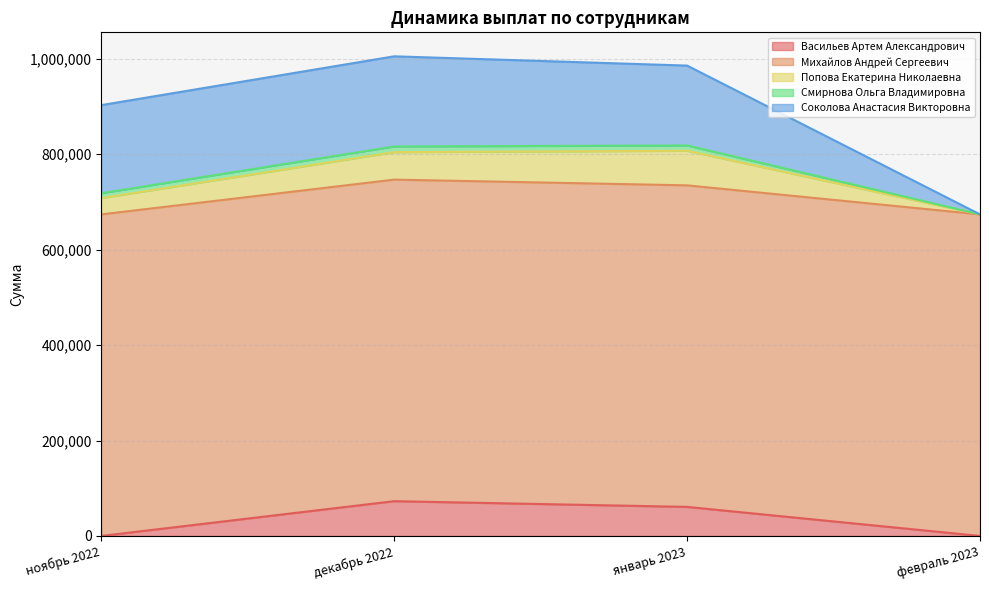

The value of Васильев Артем Александрович at декабрь 2022 is 72900.0. True or false?

True